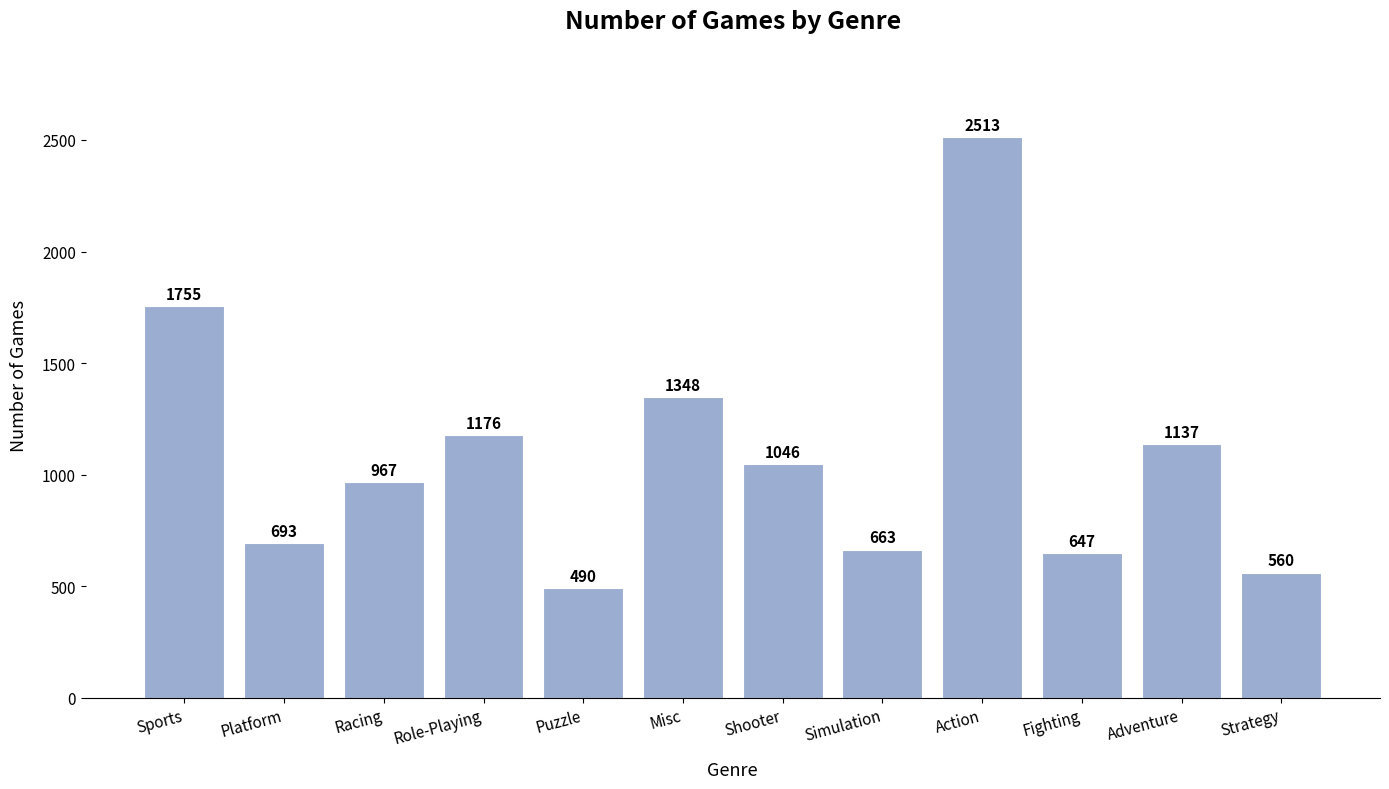

Reading left to right, what are all the values shown in this chart?

1755	693	967	1176	490	1348	1046	663	2513	647	1137	560